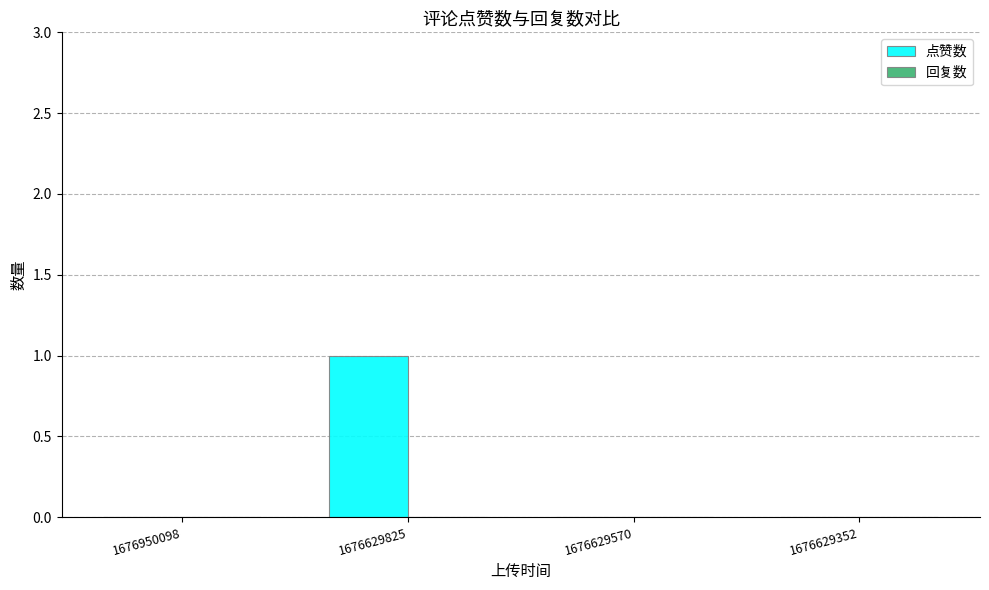

Does the chart contain stacked bars?

No